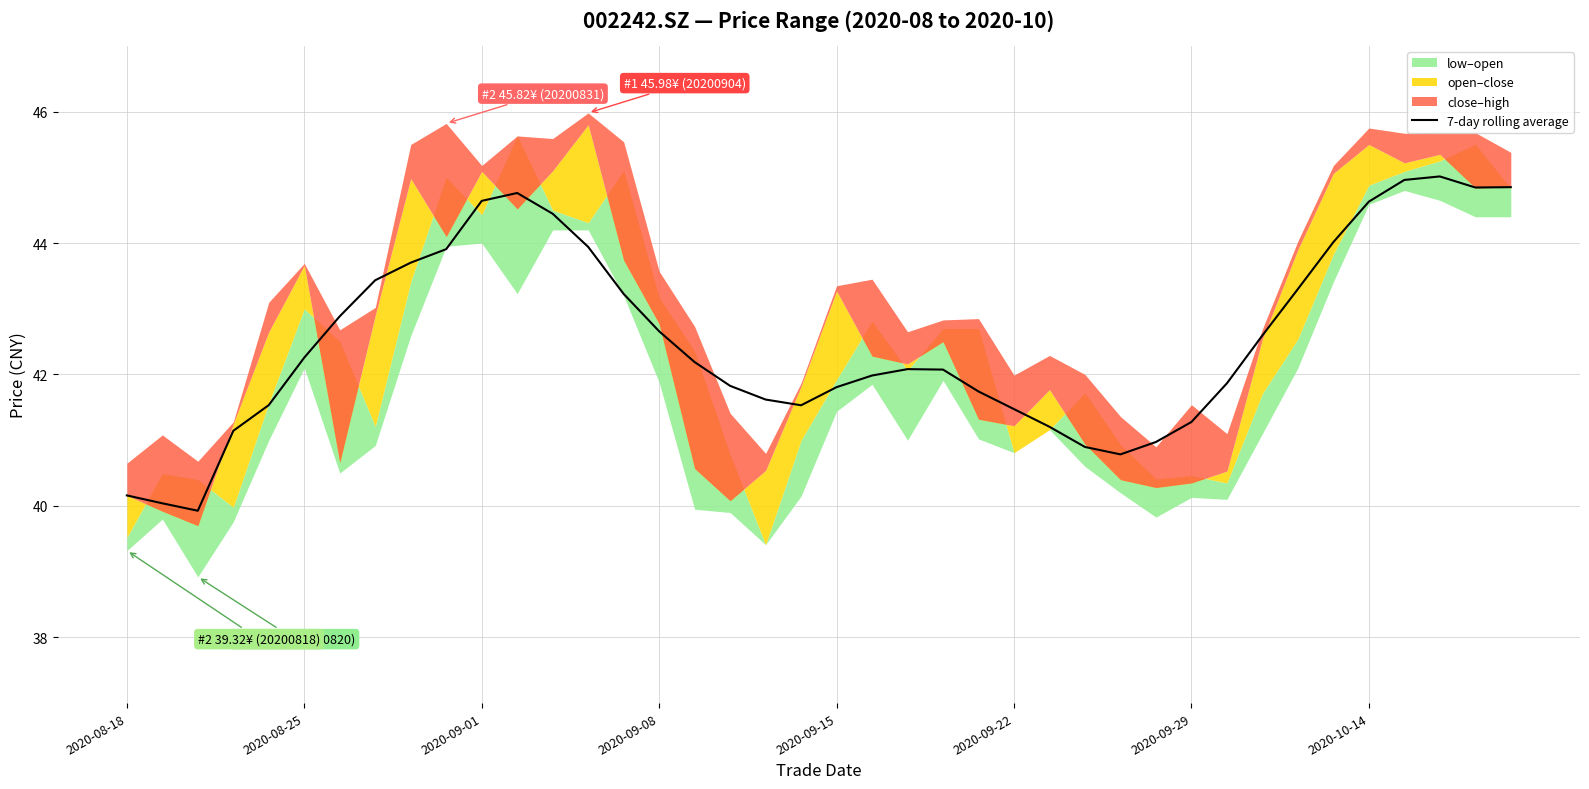

What is the change in value from 2020-09-29 to 31?

-1.0